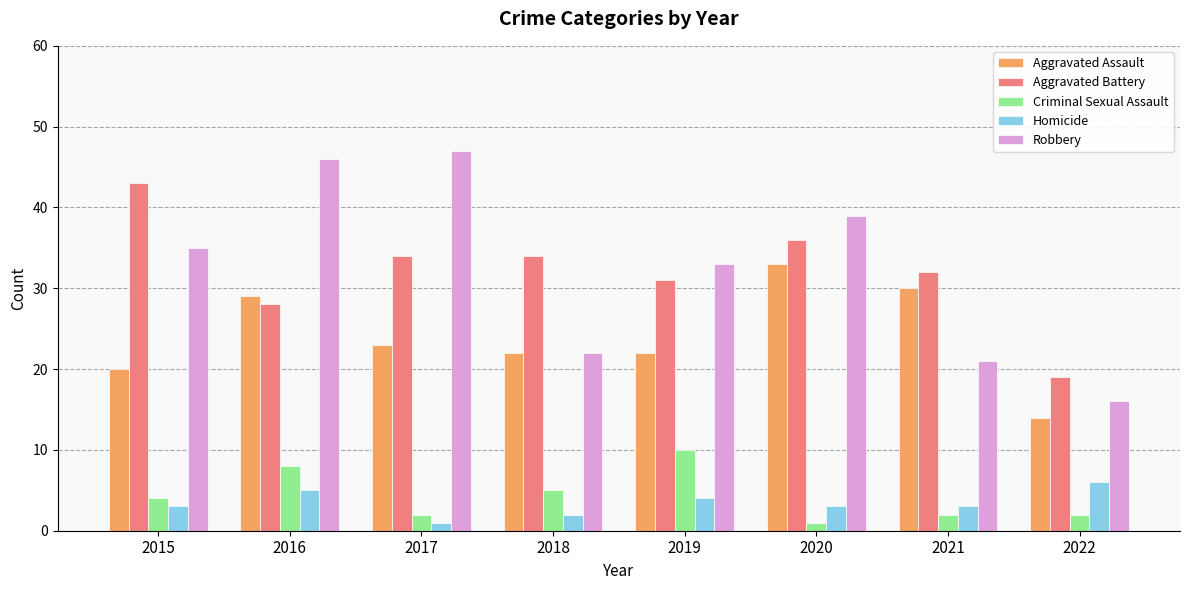

Which category has the highest value across all series?

2017